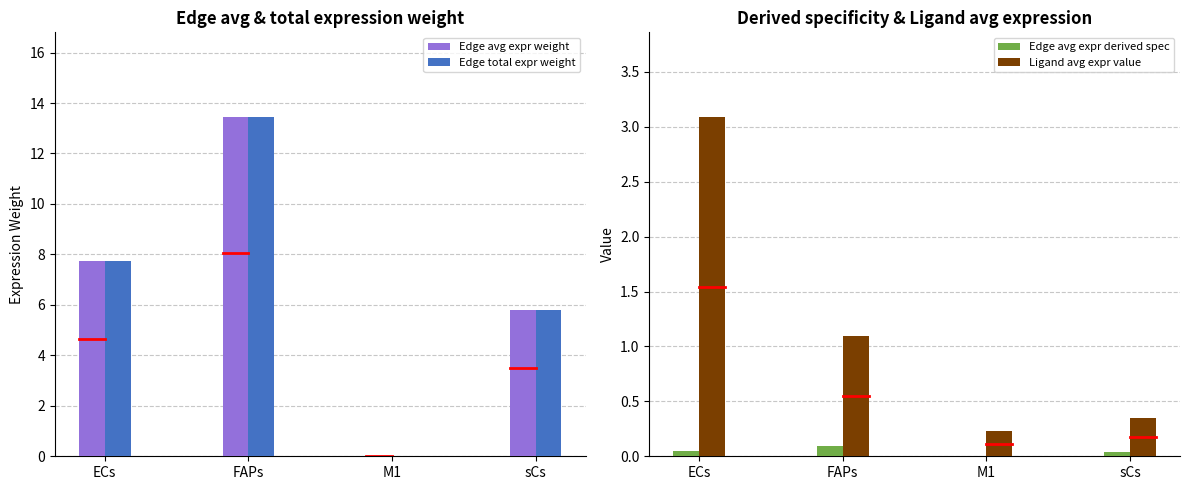

At which category is the sum across all series the highest?

FAPs